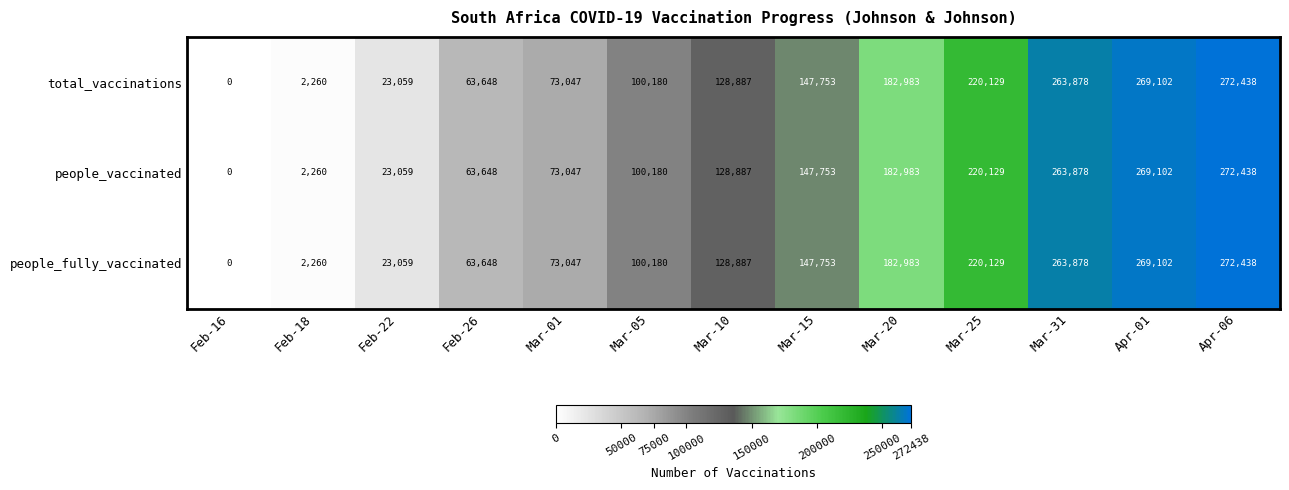

What is the total value across all series at Feb-18?

6780